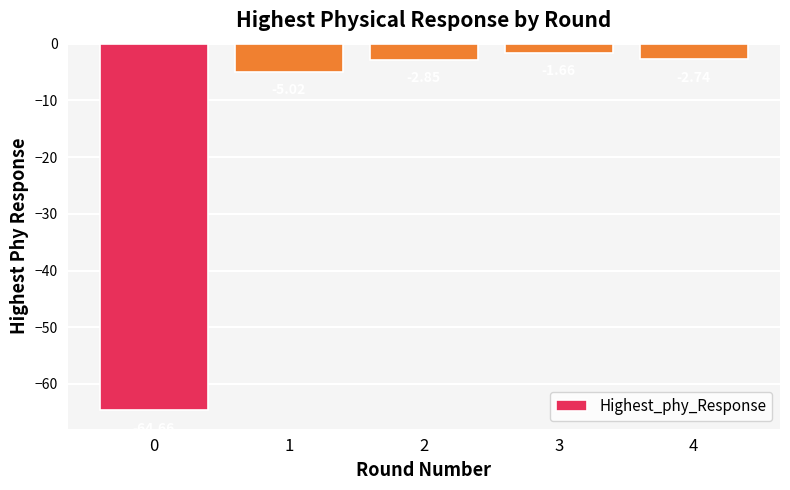

What is the sum of the values at 2 and 4?

-5.6